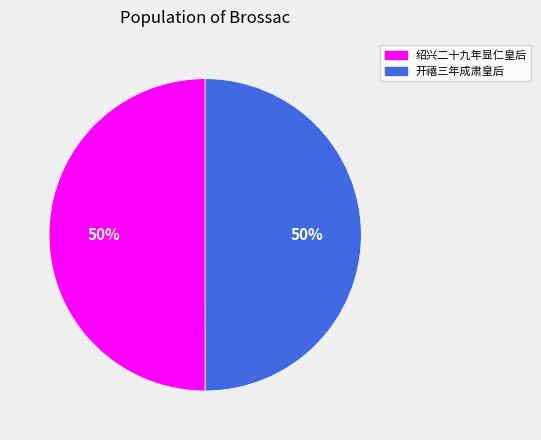

How many segments does this pie chart have?

2